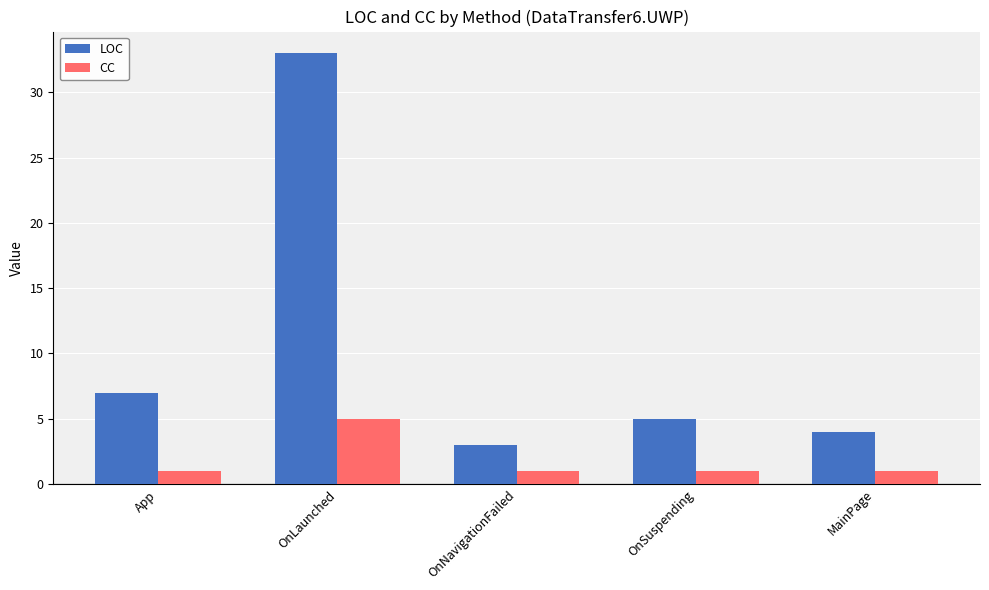

Which series has the largest total across all categories?

LOC